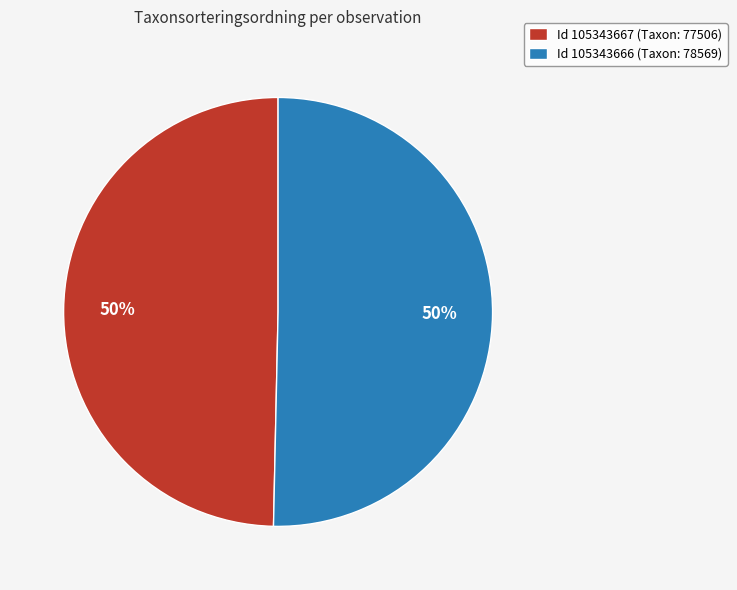

True or false: Id 105343666 (Taxon: 78569) accounts for 50% of the total.

True